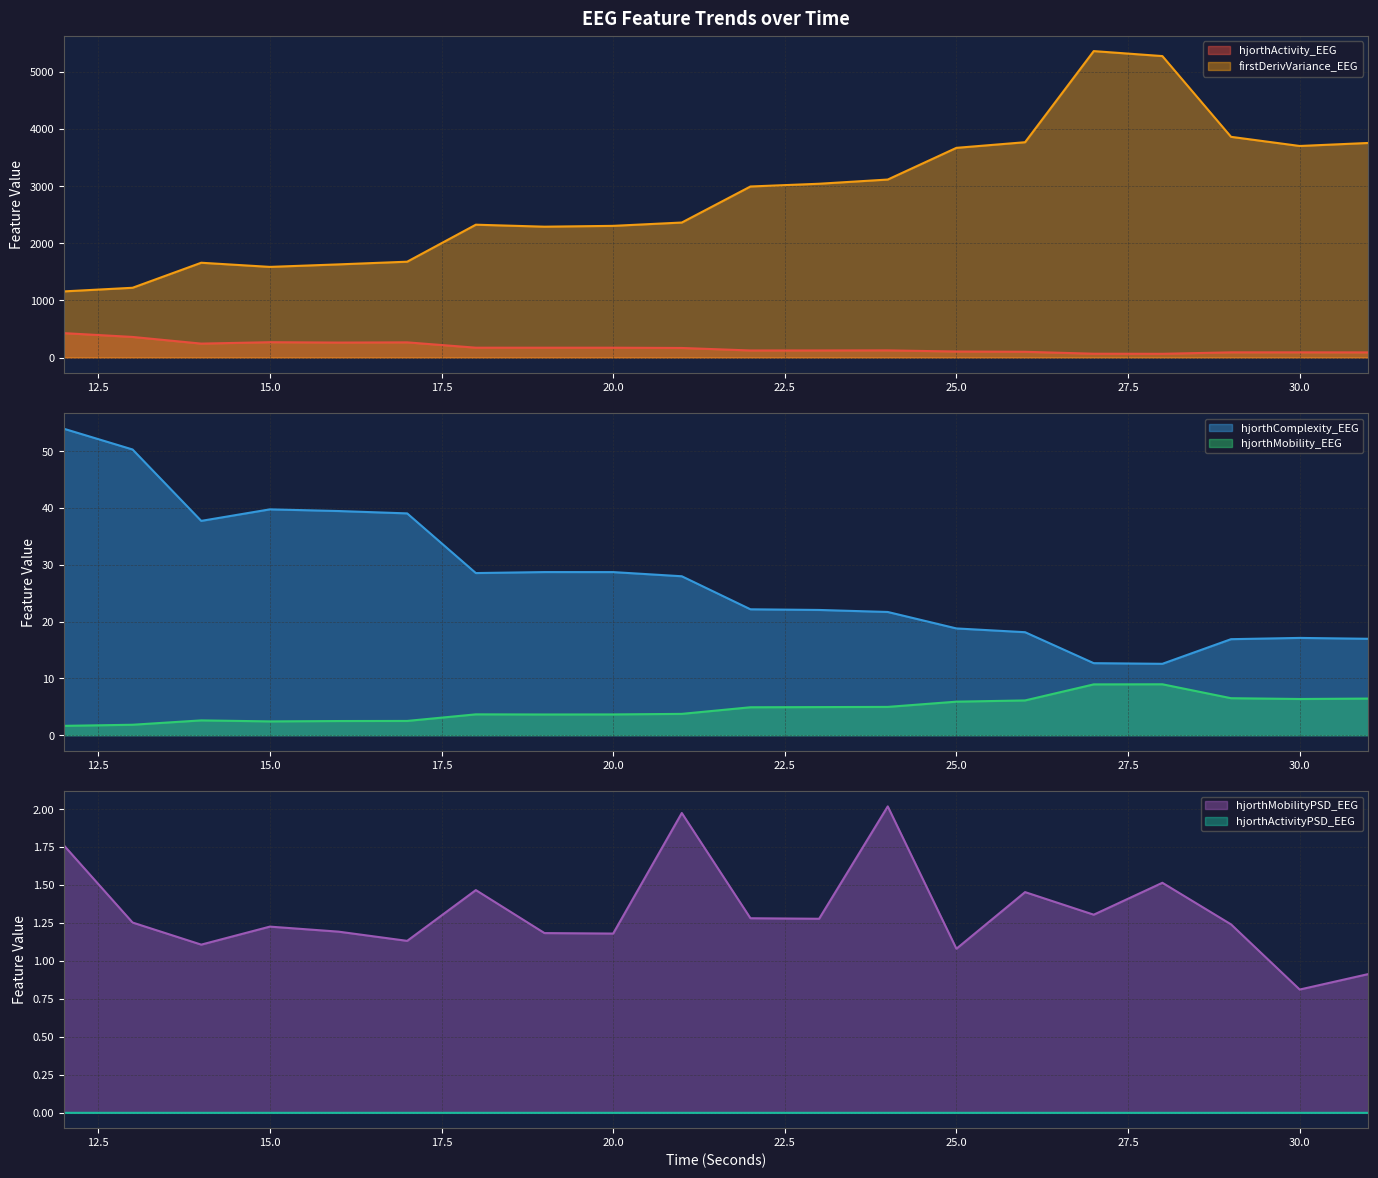

How many interior local valleys does the firstDerivVariance_EEG series have?

3